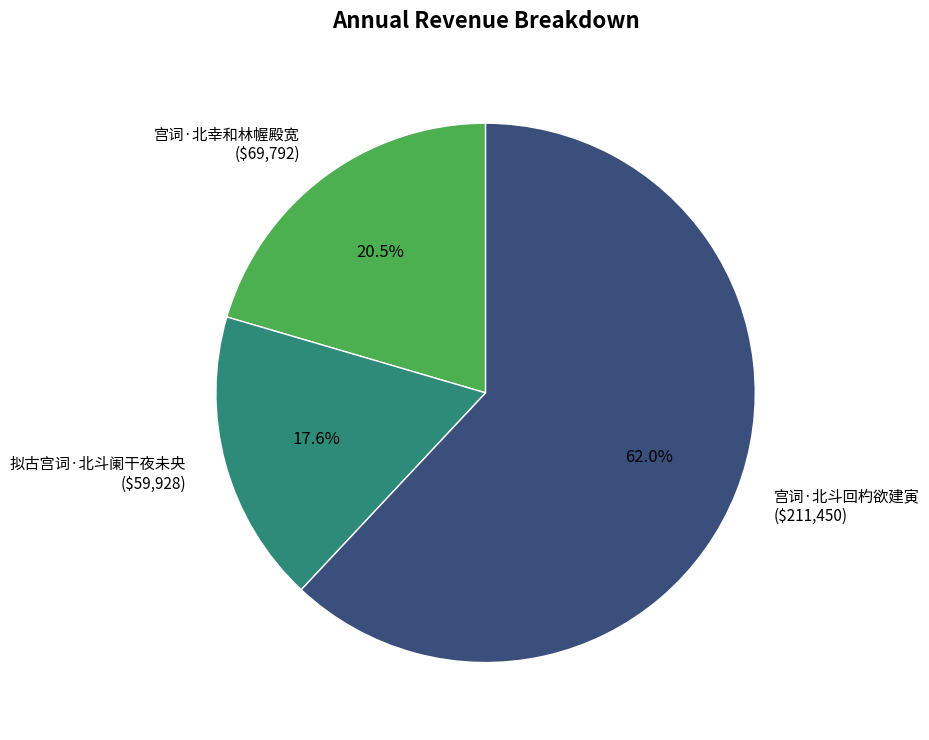

How many slices are in this pie chart?

3